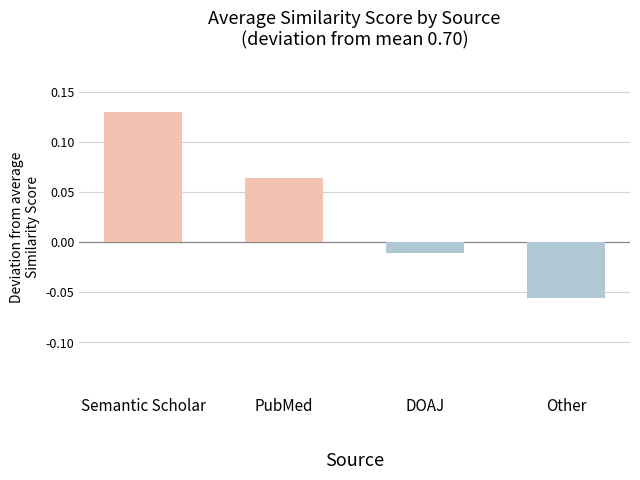

The value at Semantic Scholar is 0.0. True or false?

False